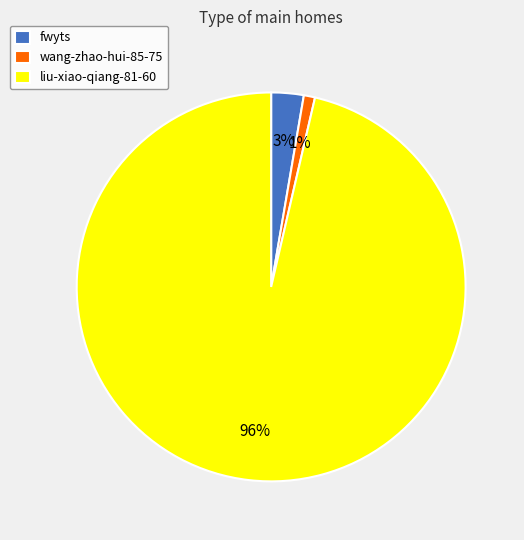

Which category has the biggest portion of the pie?

liu-xiao-qiang-81-60